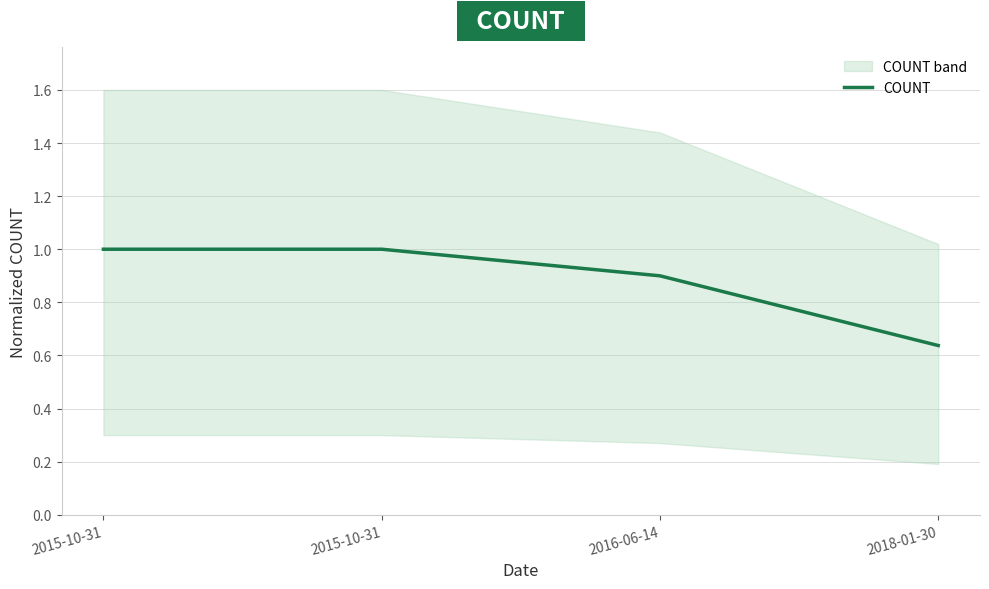

Which label corresponds to the largest value in the chart?

2015-10-31